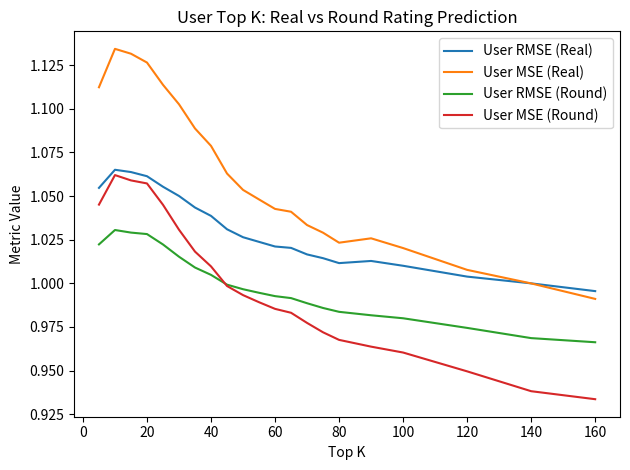

Which series has the largest total across all categories?

User MSE (Real)